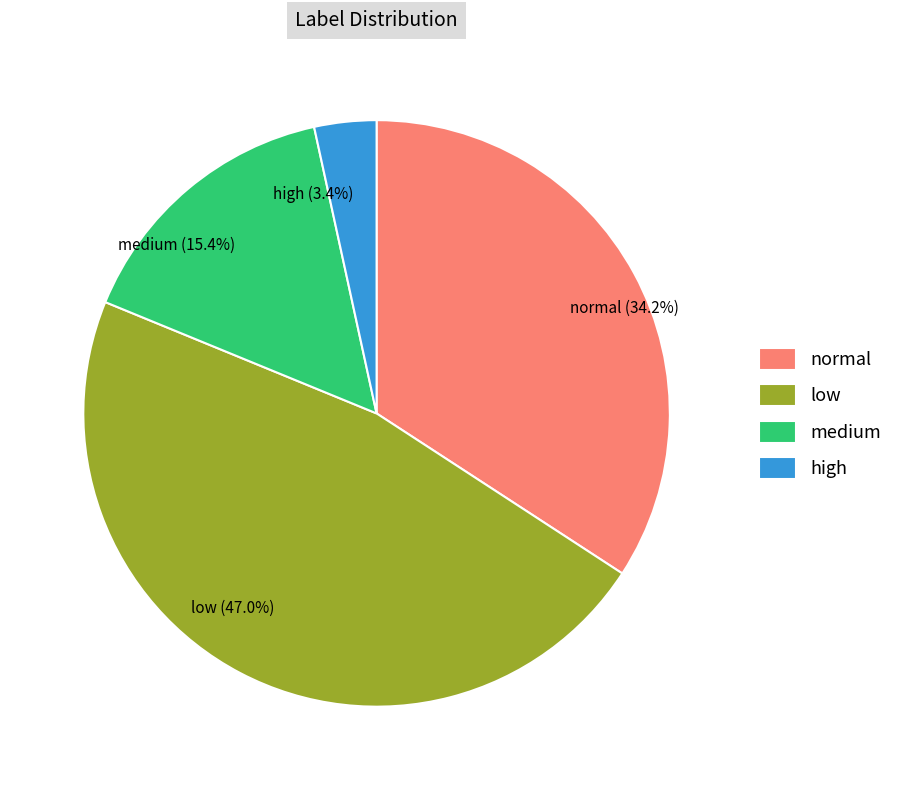

How many slices are in this pie chart?

4